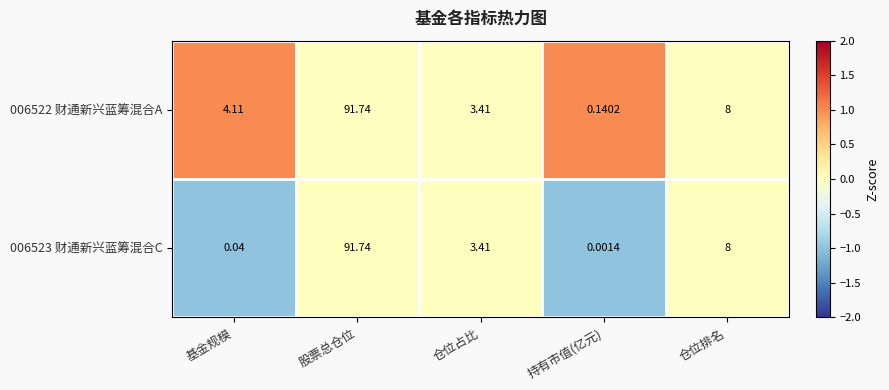

At which label does 006523 财通新兴蓝筹混合C reach its peak?

股票总仓位